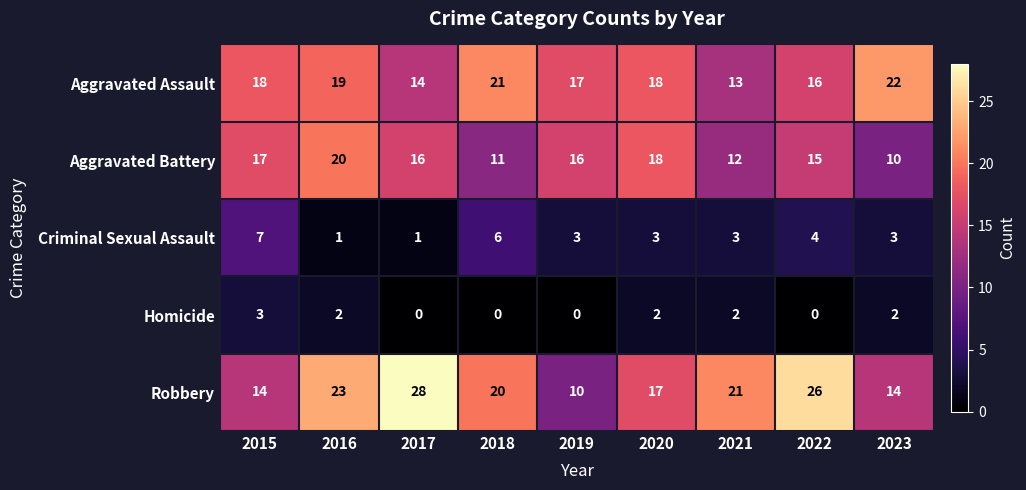

Rank the series by their maximum value, from highest to lowest.

Robbery, Aggravated Assault, Aggravated Battery, Criminal Sexual Assault, Homicide